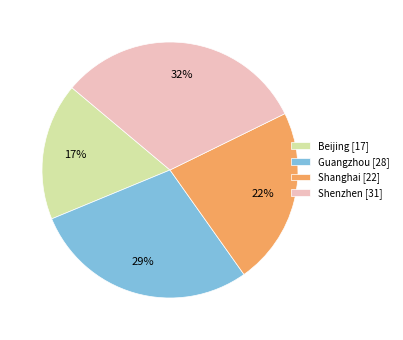

What is the smallest slice in the pie chart?

Beijing